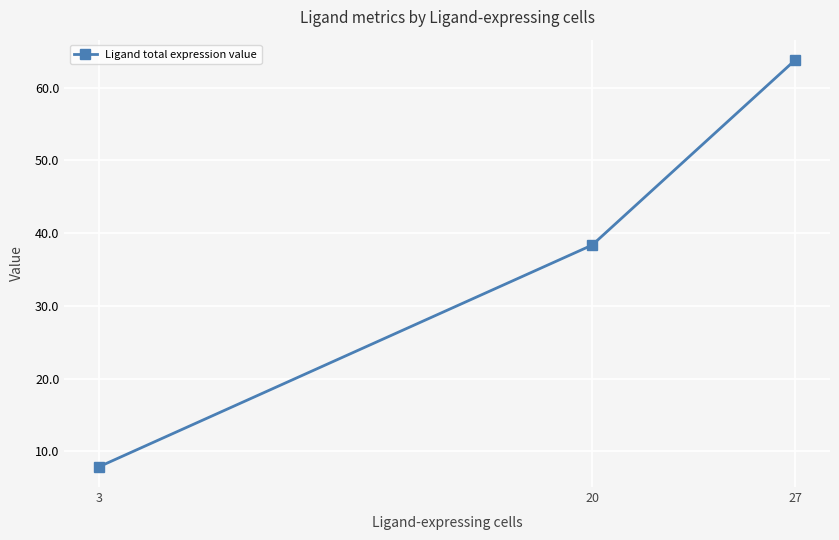

Where does the data first go above 38?

20